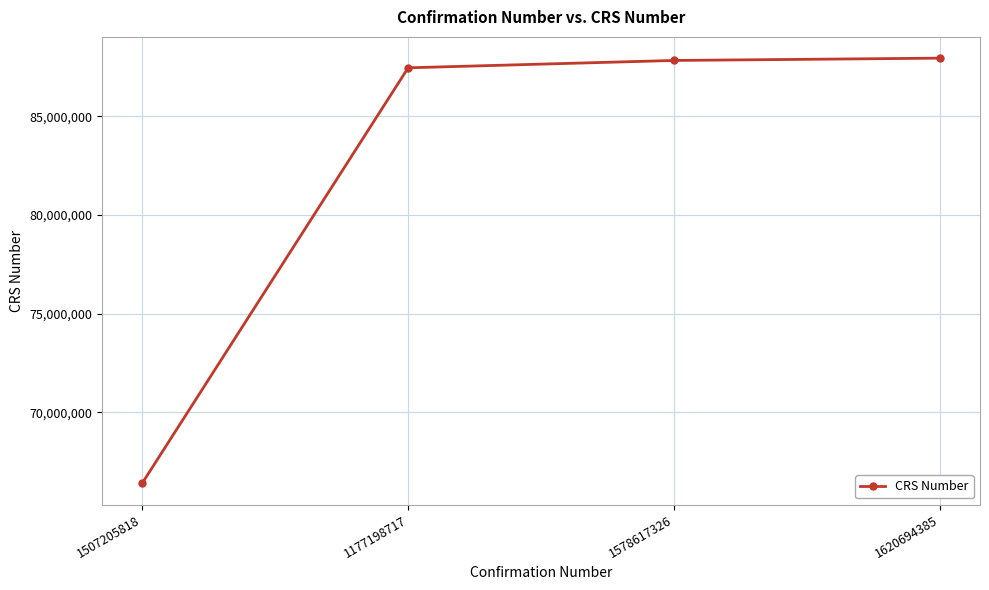

True or false: there are more than 2 points higher than both neighbors.

False